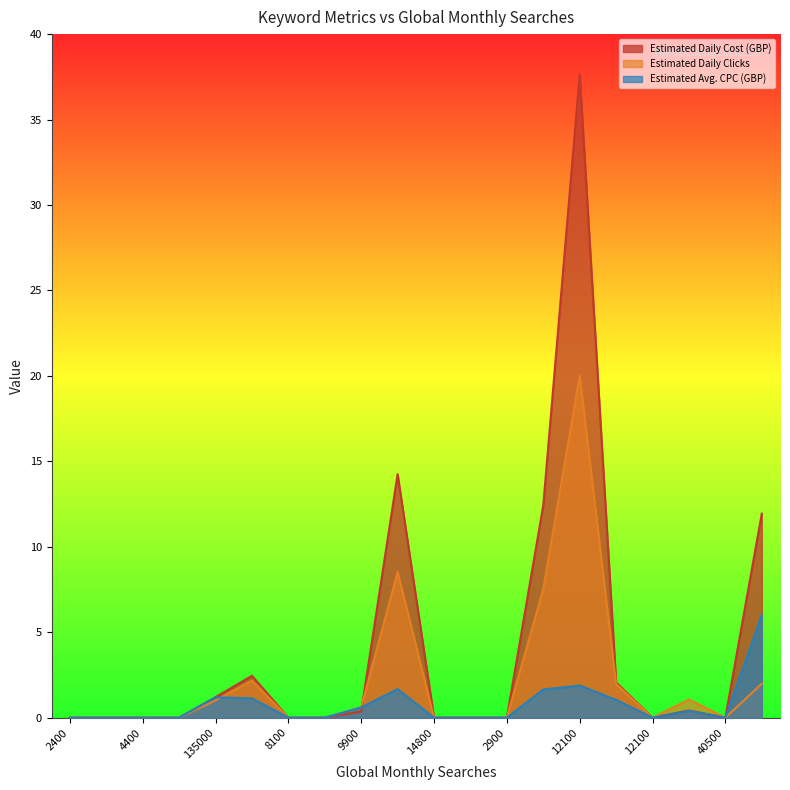

Which category has the lowest value across all series?

2400